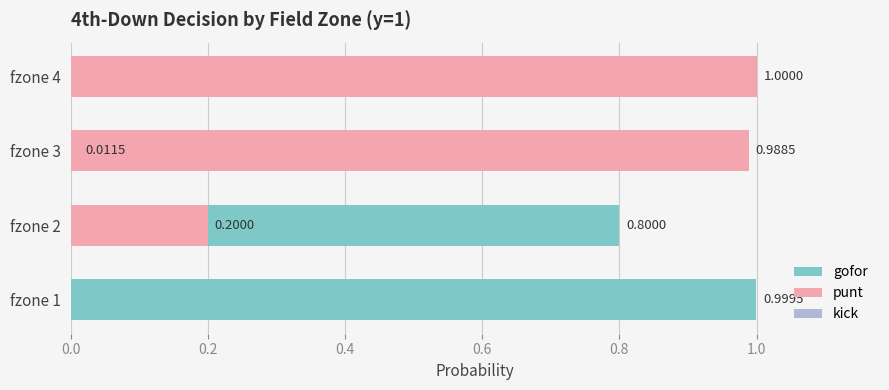

True or false: punt has a value of 0.0 at 0.0.

False